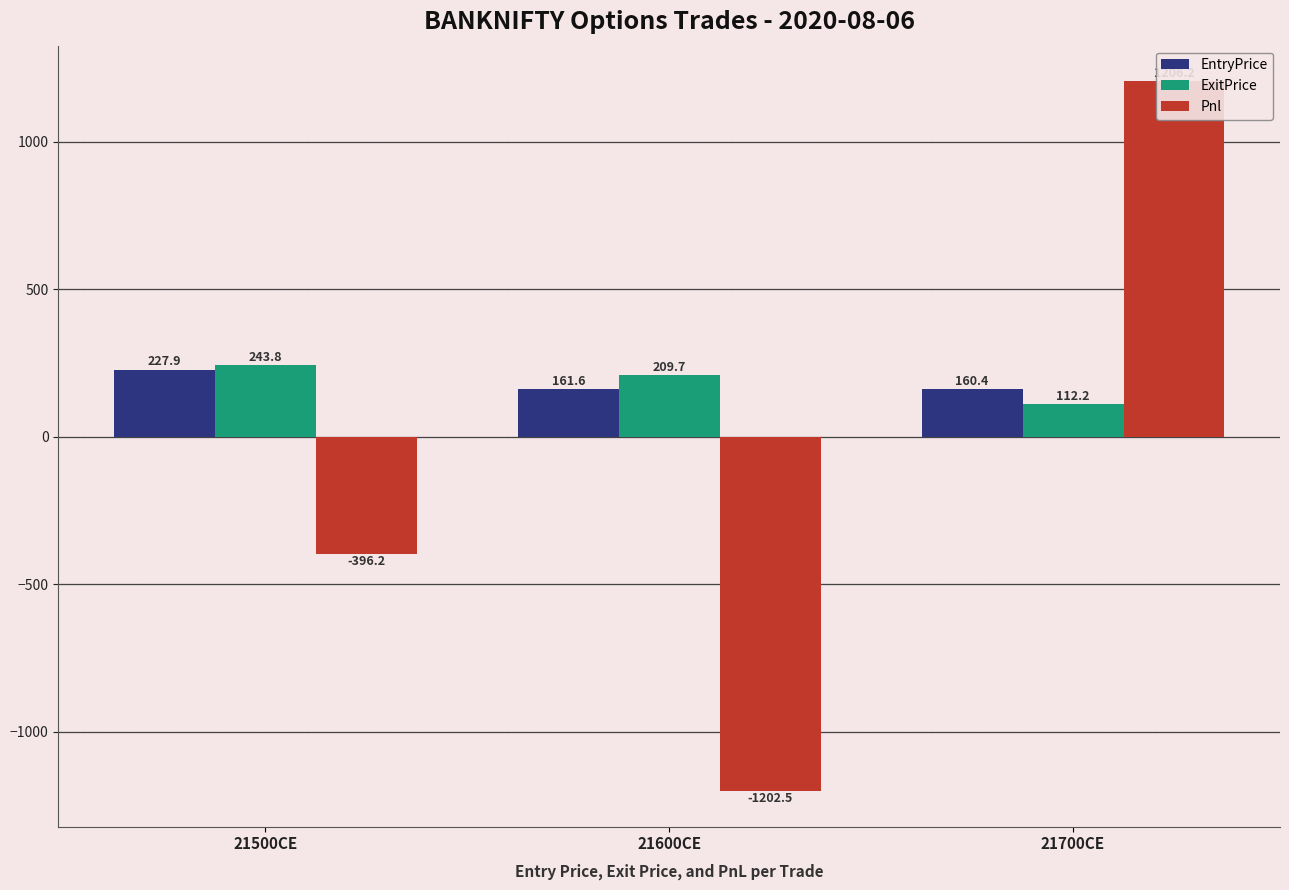

How many data points does each series have?

3